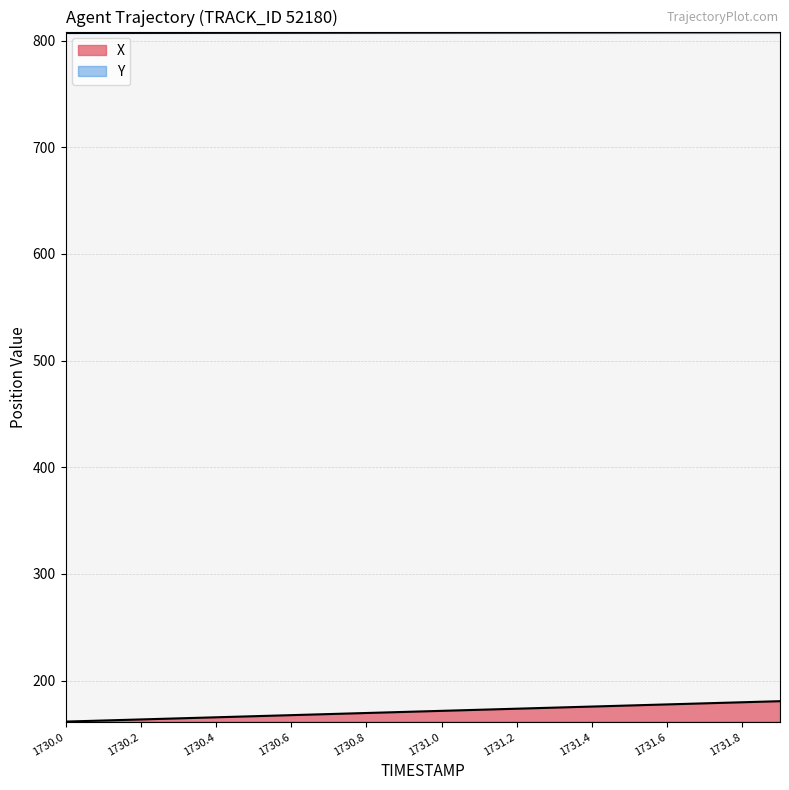

At which label does X reach its peak?

1731.9